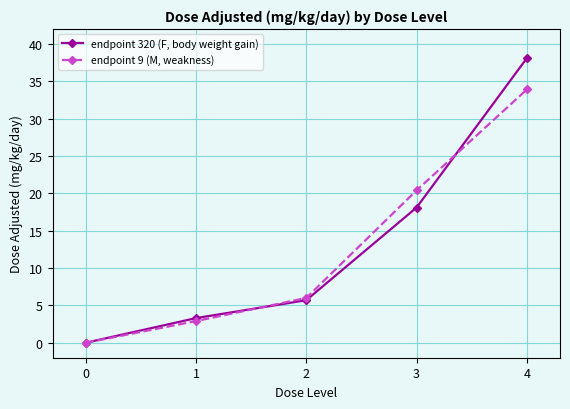

What is the maximum value shown in the chart?

38.1